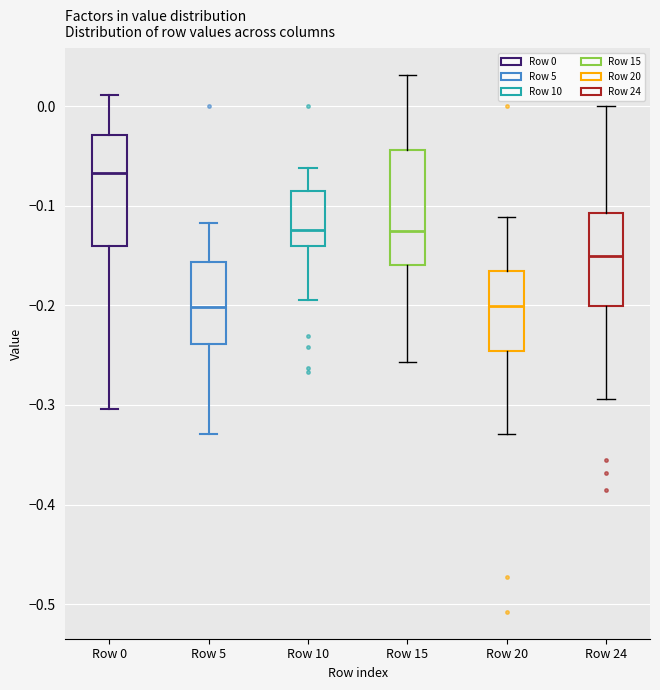

Which box's median line is the highest?

Row 0